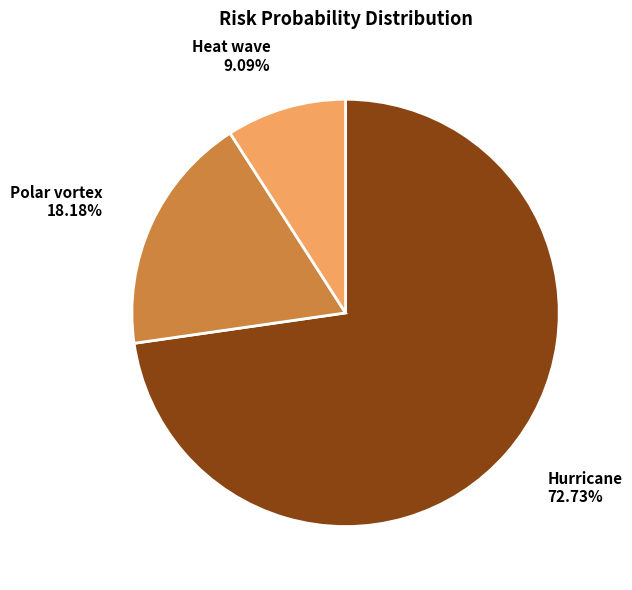

How many segments does this pie chart have?

3